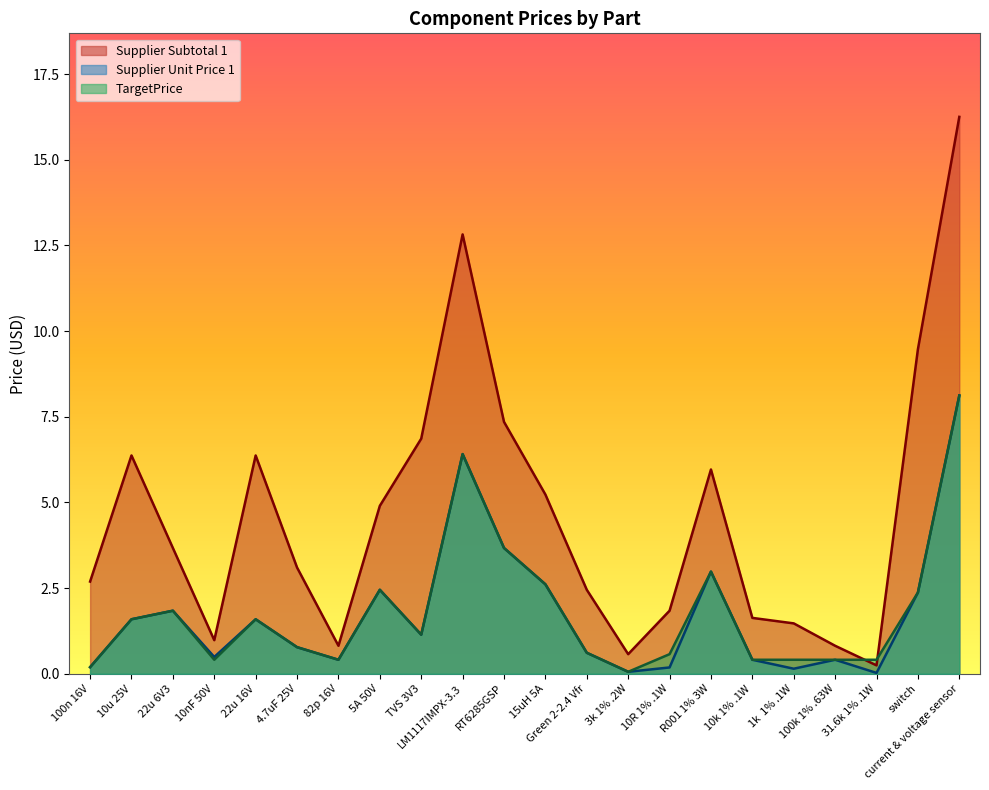

Is the value of TargetPrice at 4.7uF 25V greater than the value of Supplier Unit Price 1 at switch?

No